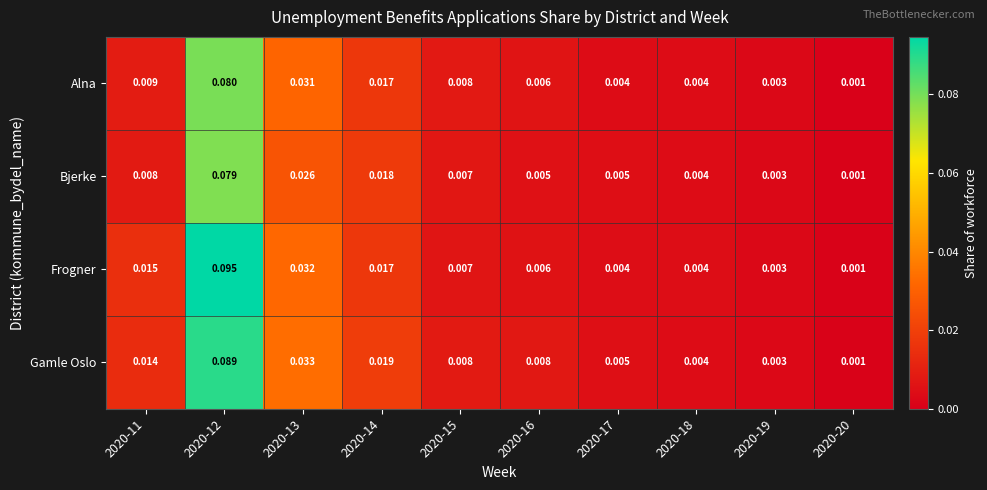

List the series in order of their peak value, lowest first.

Bjerke, Alna, Gamle Oslo, Frogner